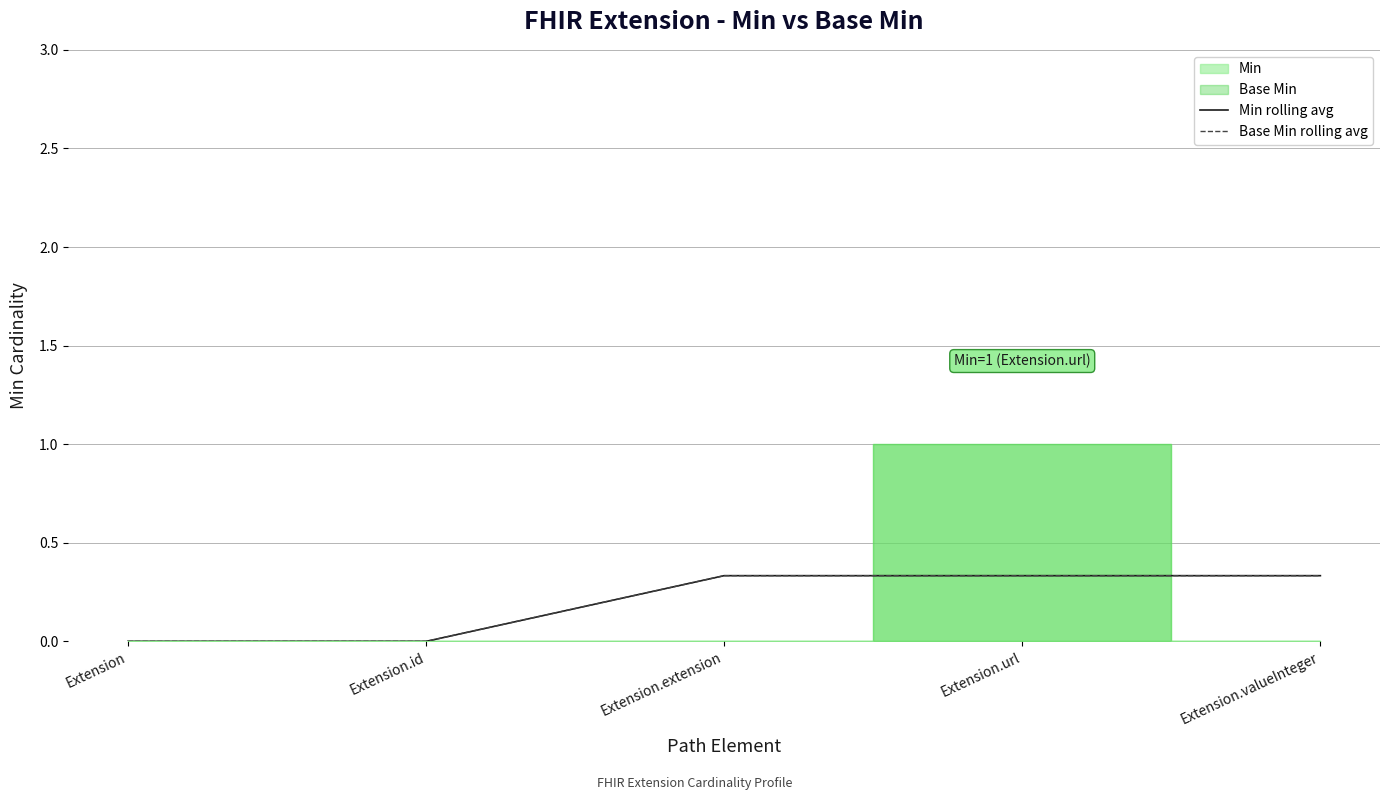

At Extension.url, list the series in order from smallest to largest.

Min rolling avg, Base Min rolling avg